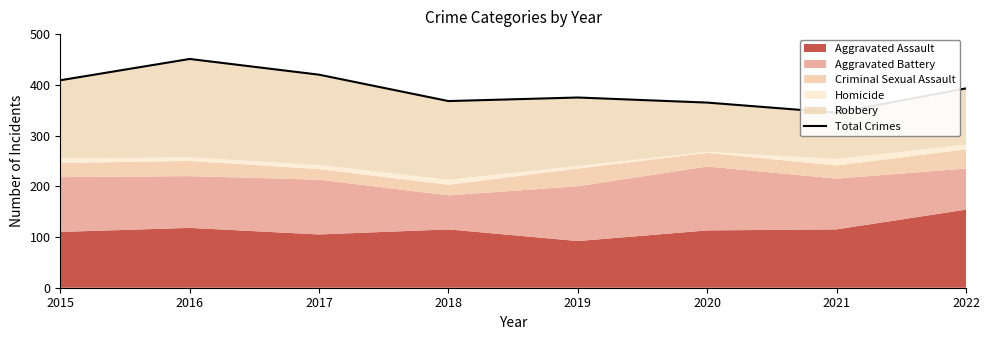

Does the chart have visible grid lines?

No